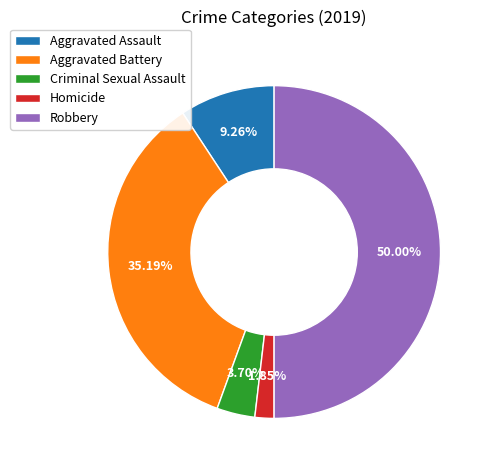

Which category has the smallest portion of the pie?

Homicide